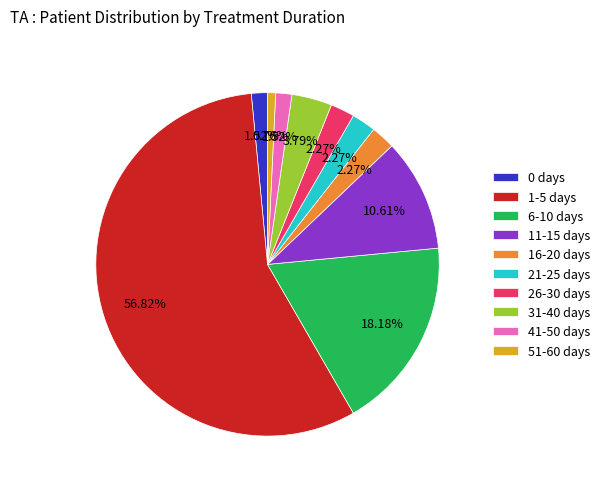

True or false: 41-50 days accounts for 2% of the total.

True